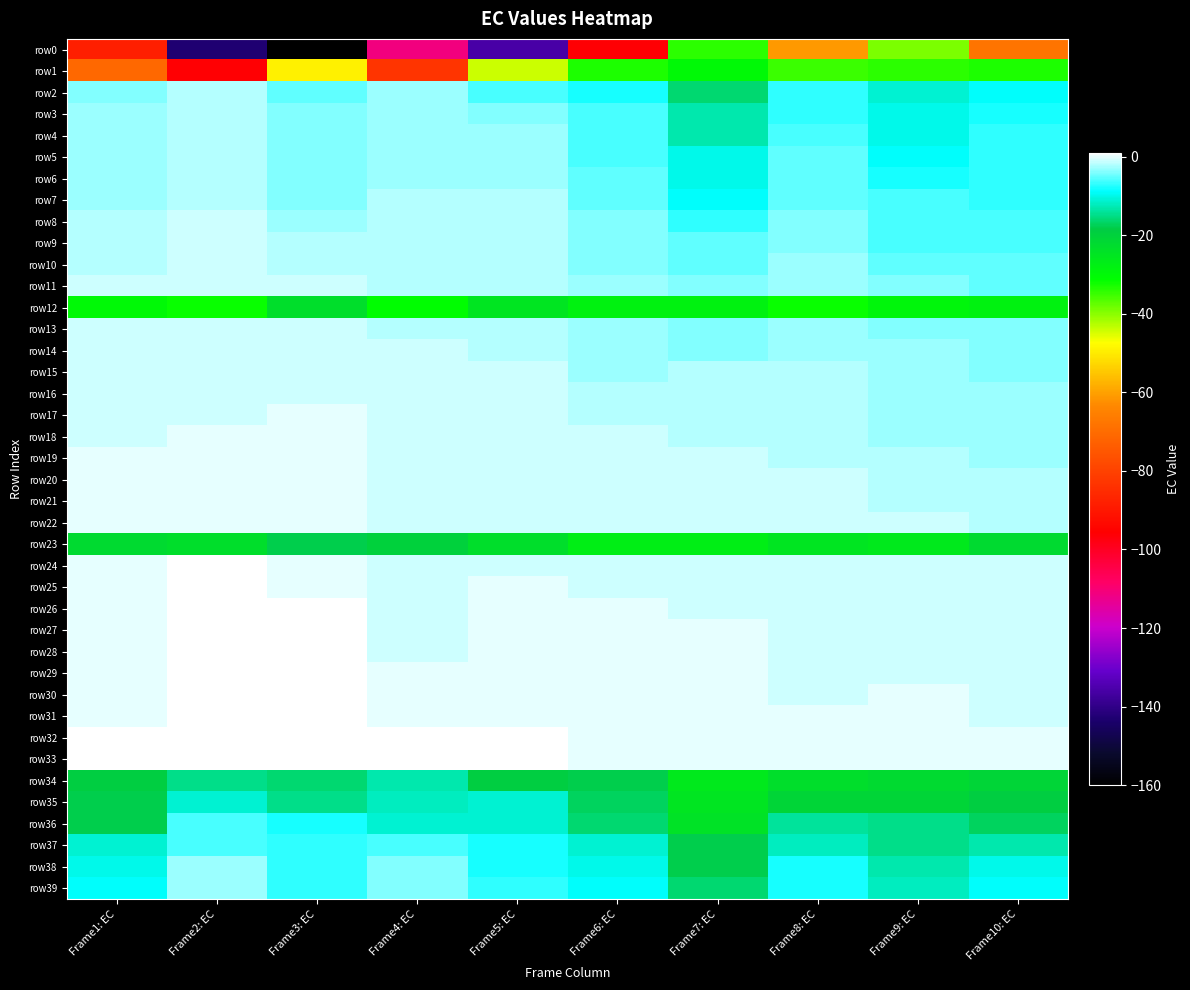

Rank the series by their maximum value, from lowest to highest.

row0, row1, row12, row23, row34, row35, row36, row37, row38, row39, row2, row3, row4, row5, row6, row7, row8, row9, row10, row11, row13, row14, row15, row16, row17, row18, row19, row20, row21, row22, row24, row25, row26, row27, row28, row29, row30, row31, row32, row33